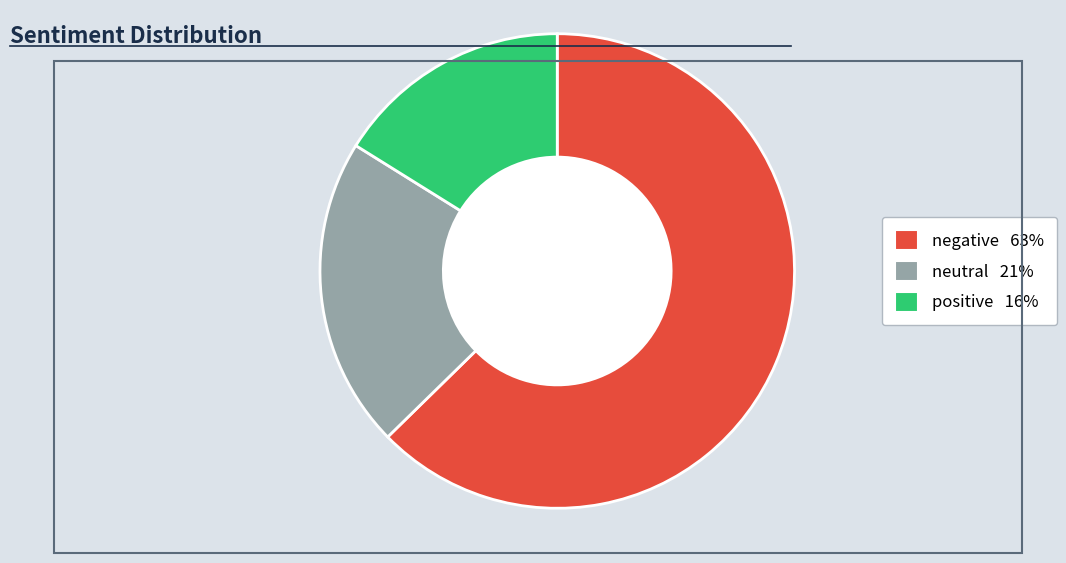

True or false: negative accounts for 68% of the total.

False